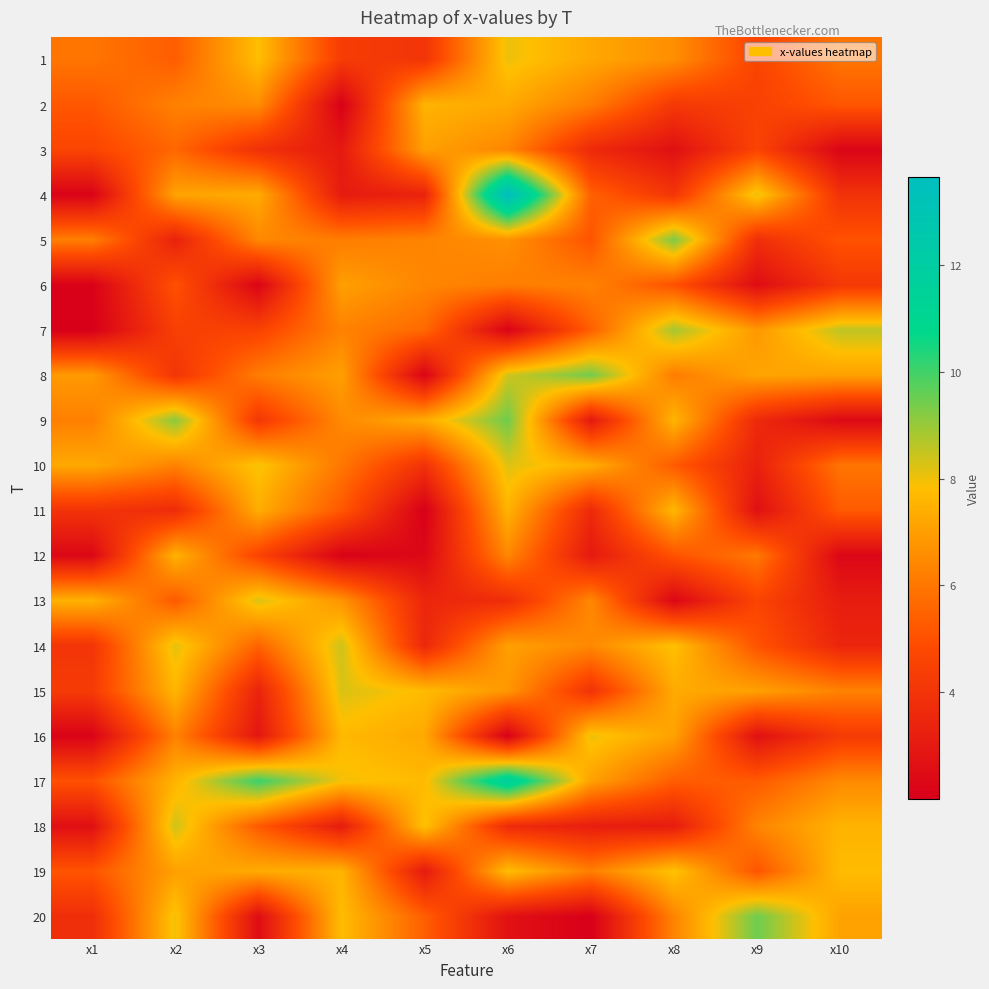

Rank the series at x3 from lowest to highest value.

6, 20, 16, 15, 3, 9, 7, 12, 18, 14, 8, 5, 2, 19, 4, 11, 1, 10, 13, 17